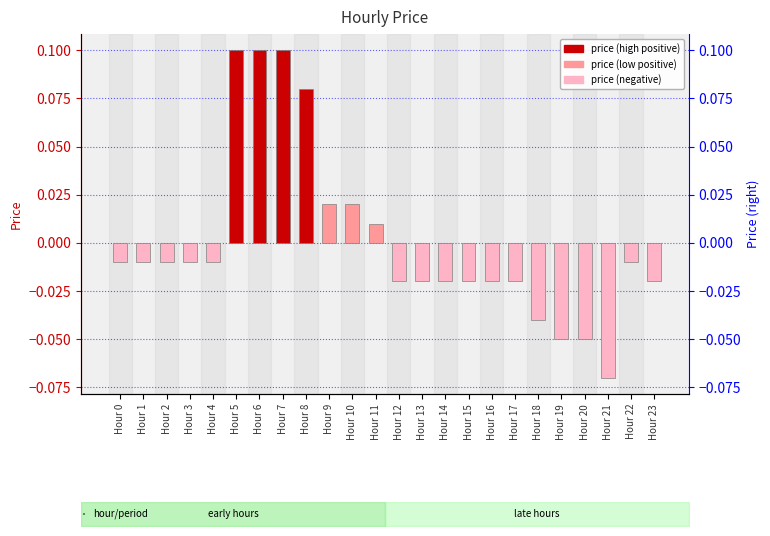

What is the maximum value shown in the chart?

0.1